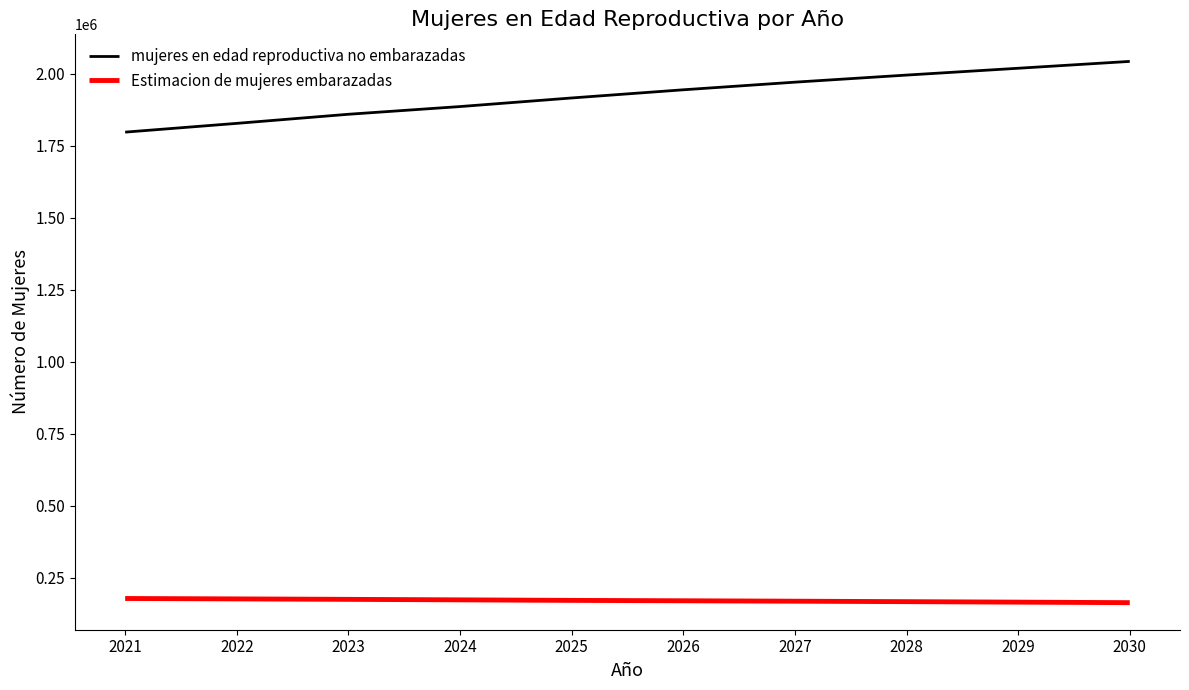

What is the difference between the maximum and second lowest values in the Estimacion de mujeres embarazadas series?

12672.8